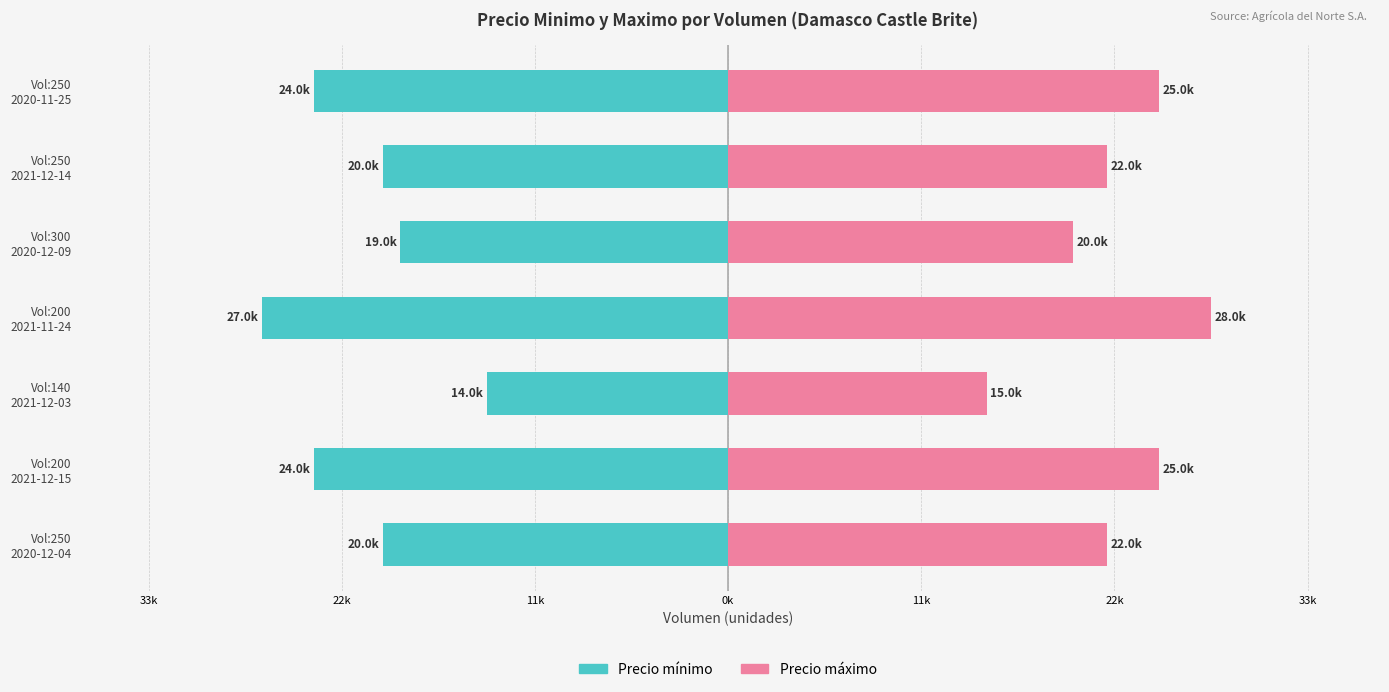

Which series changed the most between Vol:200 2021-12-15 and Vol:250 2021-12-14?

Precio minimo